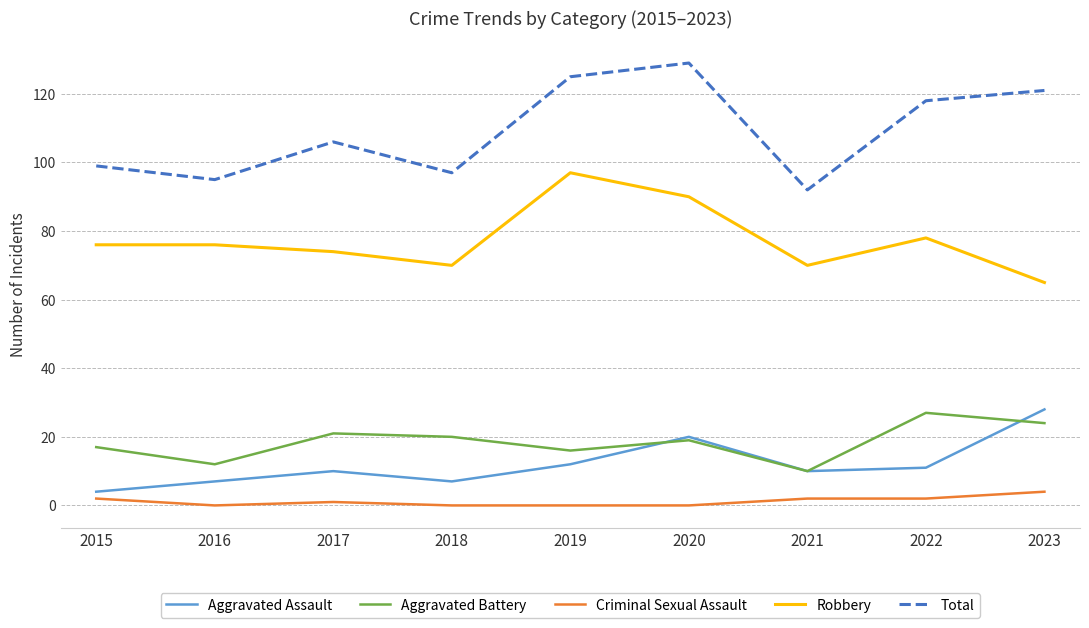

At which category is the sum across all series the highest?

2020